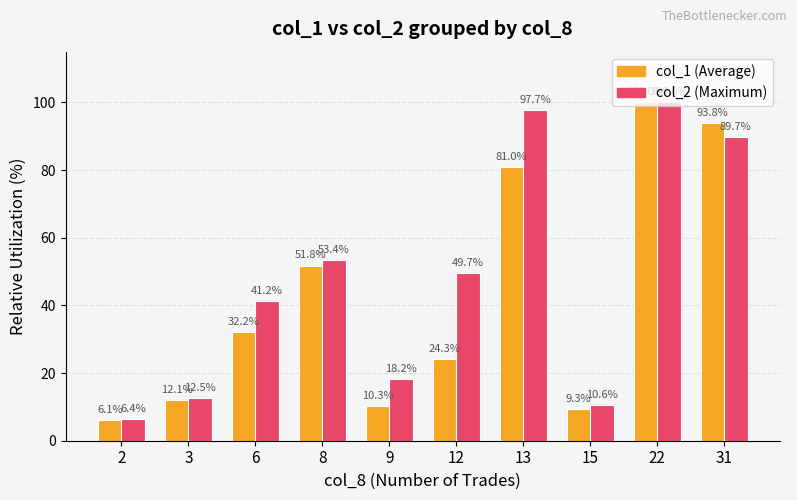

Is the value of col_1 (Average) at 12 greater than the value of col_2 (Maximum) at 12?

No